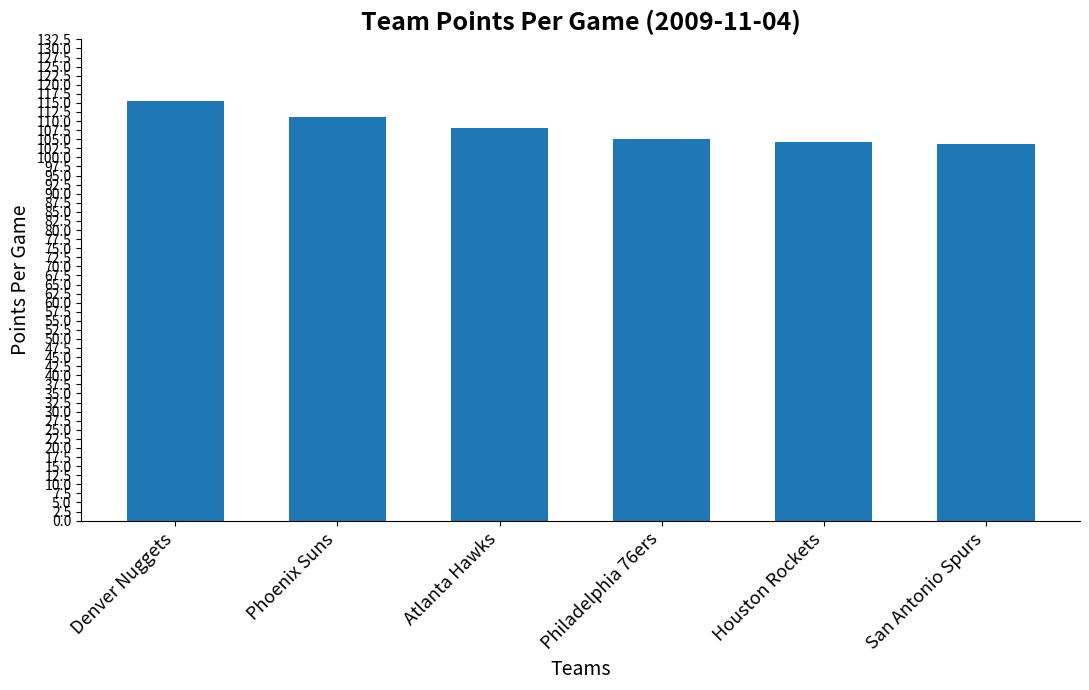

What is the label of the 3rd bar from the right?

Philadelphia 76ers